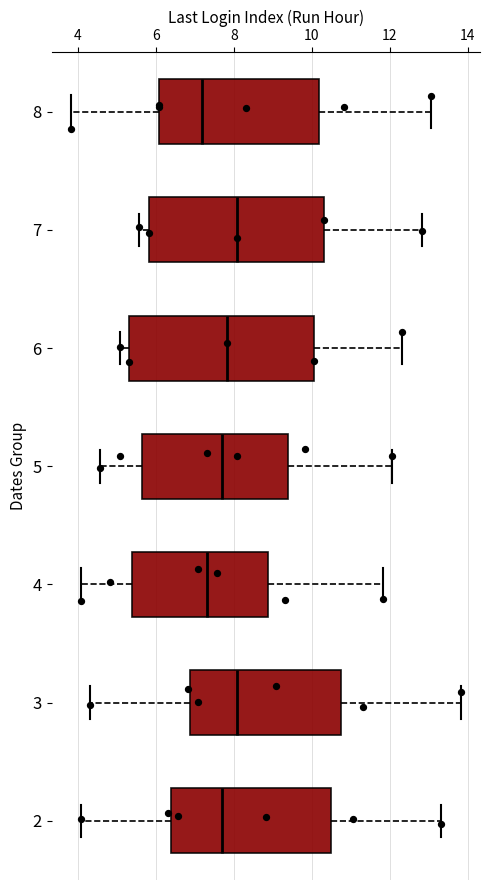

Reading bottom to top, read every box against the x-axis: the position of its median line, the range the box covers, and the ends of its whiskers. The values are not printed on the chart, so give them approximately, as read against the axis.

2: median 7.6, box 6.4 to 10.6, whiskers 4.0 to 13.4
3: median 8.0, box 6.8 to 10.8, whiskers 4.4 to 13.8
4: median 7.4, box 5.4 to 8.8, whiskers 4.0 to 11.8
5: median 7.6, box 5.6 to 9.4, whiskers 4.6 to 12.0
6: median 7.8, box 5.4 to 10.0, whiskers 5.0 to 12.4
7: median 8.0, box 5.8 to 10.4, whiskers 5.6 to 12.8
8: median 7.2, box 6.0 to 10.2, whiskers 3.8 to 13.0